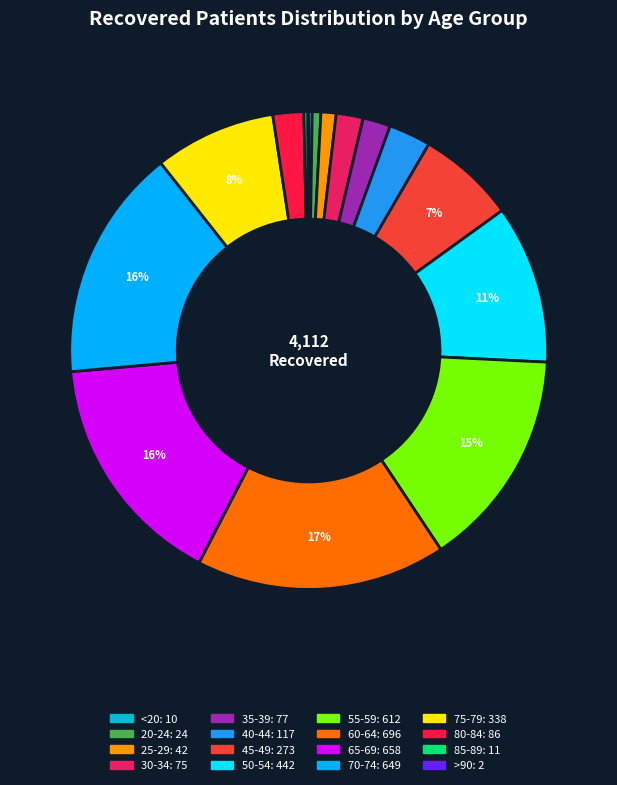

True or false: 20-24 accounts for 11% of the total.

False